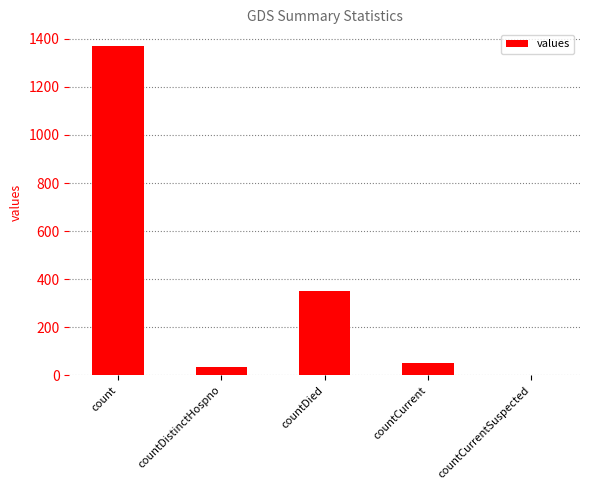

At which category does the chart reach its peak across all series?

count